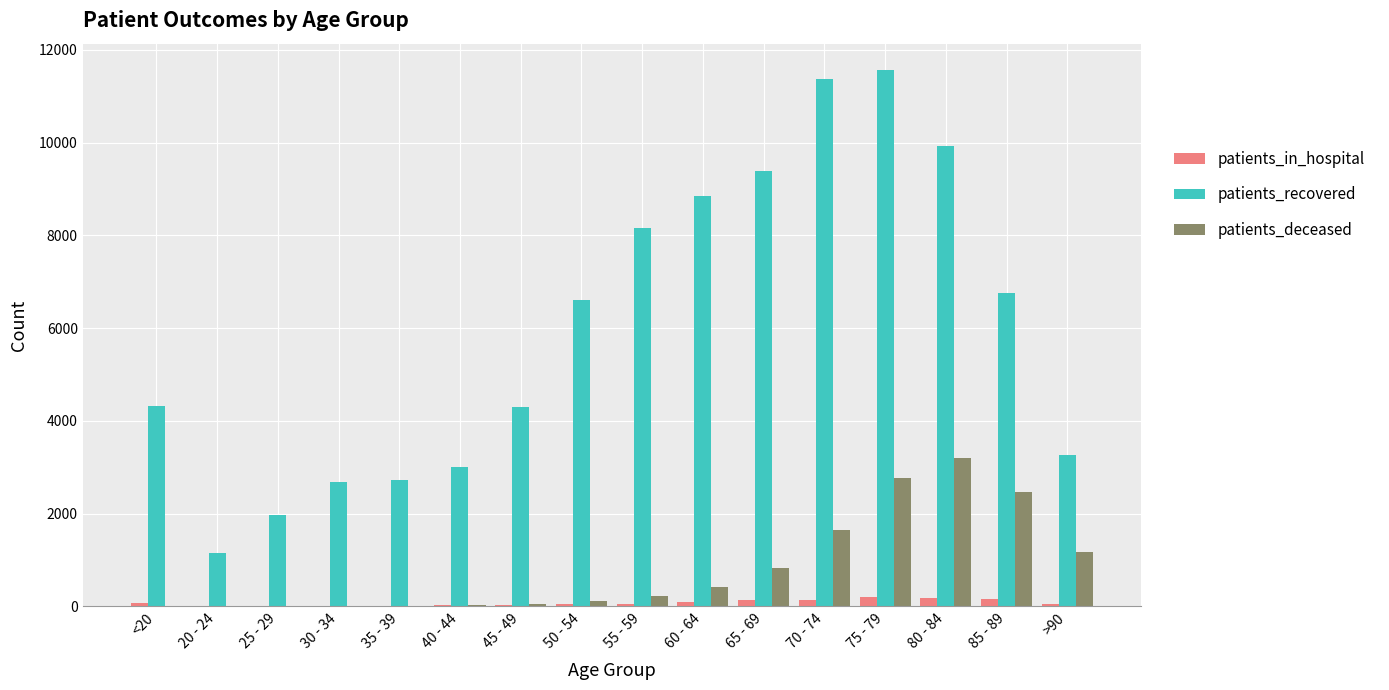

Which category has the highest value in the patients_deceased series?

80 - 84